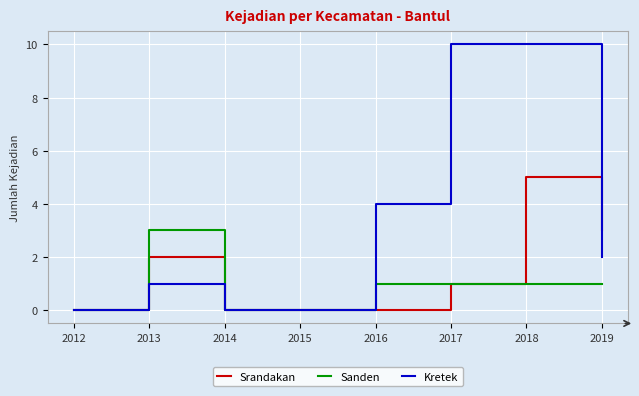

What is the maximum value for Srandakan?

5